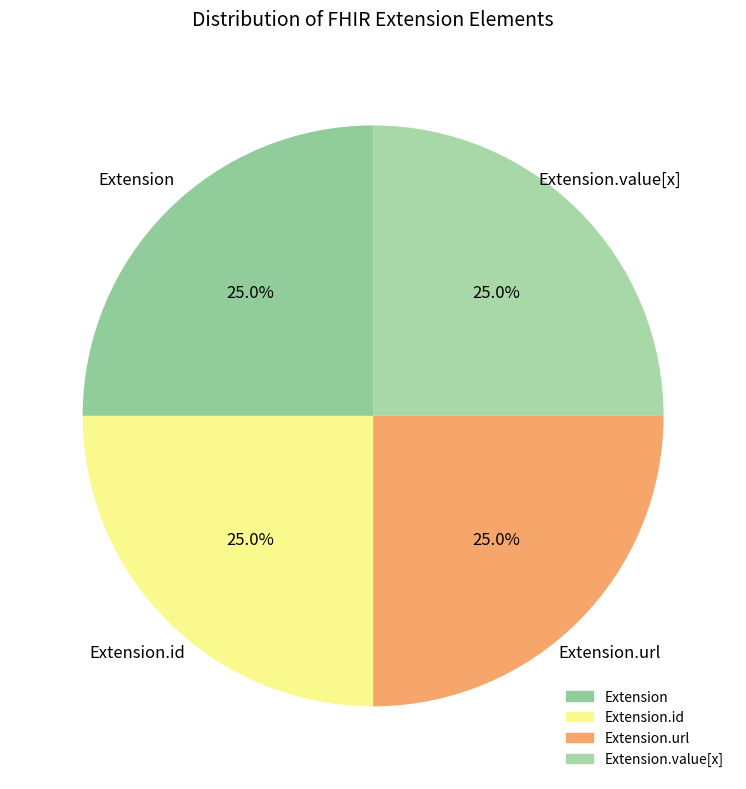

How many segments does this pie chart have?

4